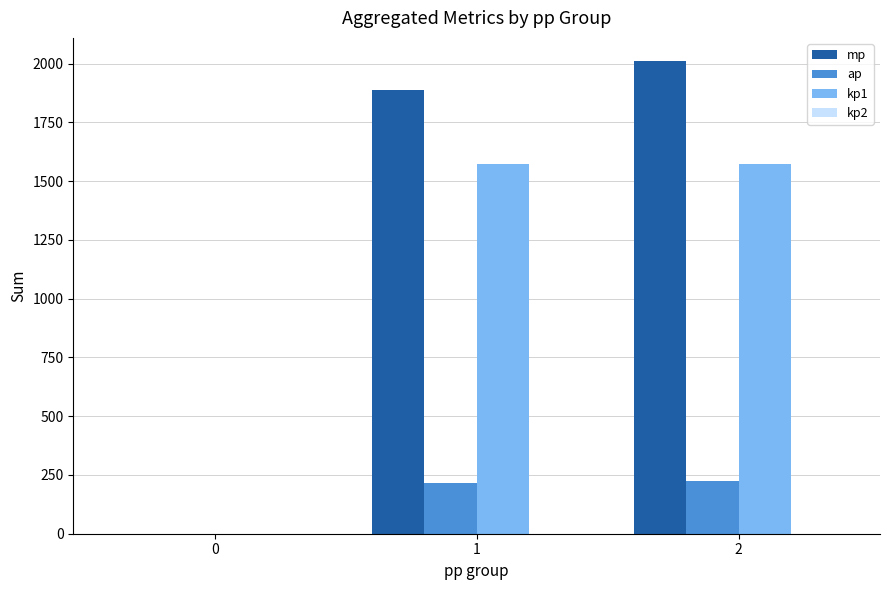

How many data points does each series have?

3